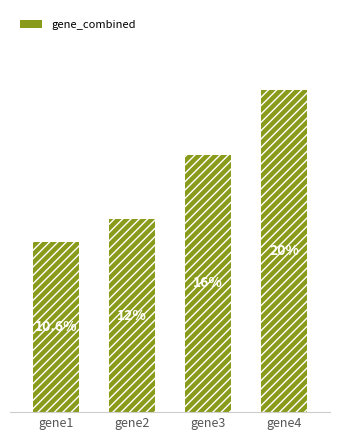

Reading right to left, transcribe all the data shown in this chart.

2.0	1.6	1.2	1.1